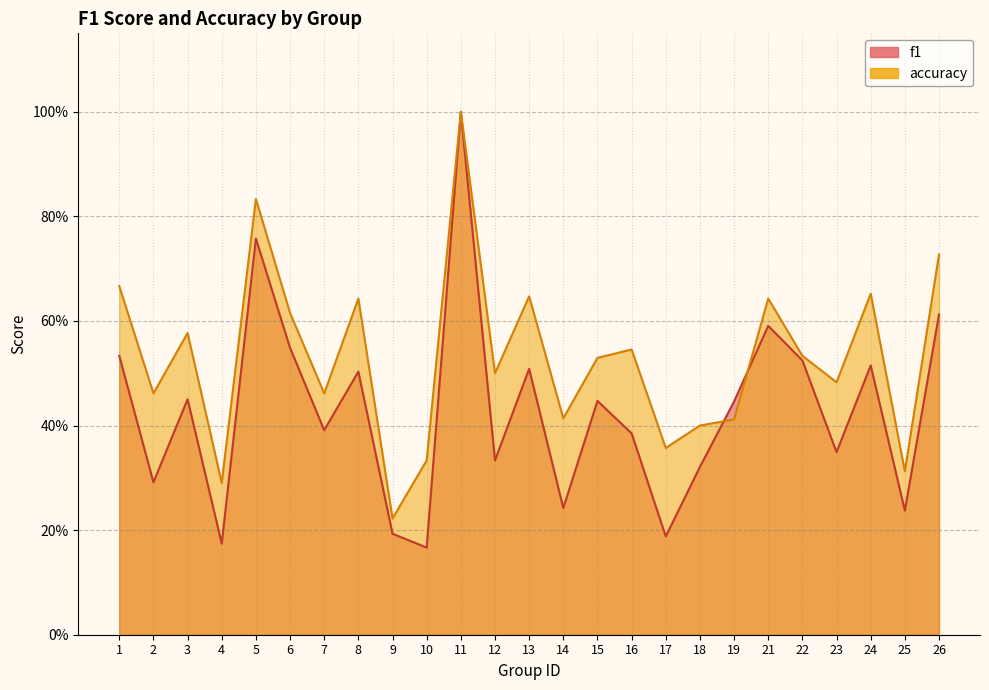

What is the difference between the maximum and minimum values in the f1 series?

0.8